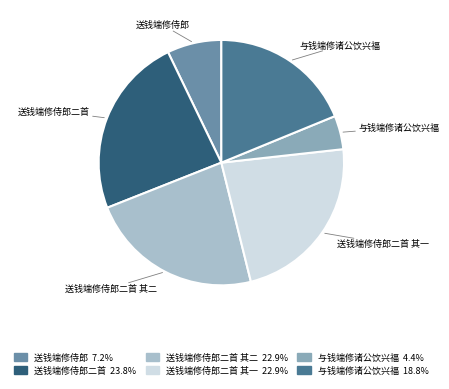

Does any single category account for the majority?

No